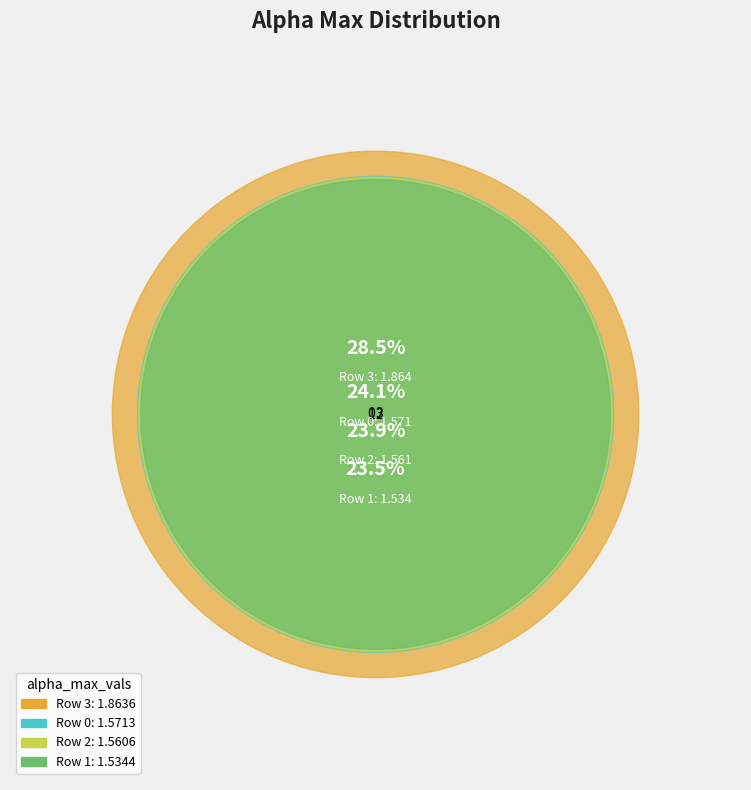

What is the ratio of the value at 1 to the value at 0?

1.0